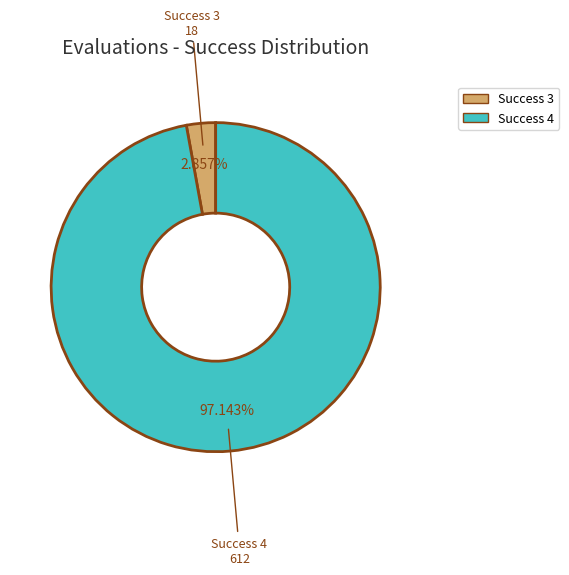

Rank the categories by value from highest to lowest.

Success 4, Success 3